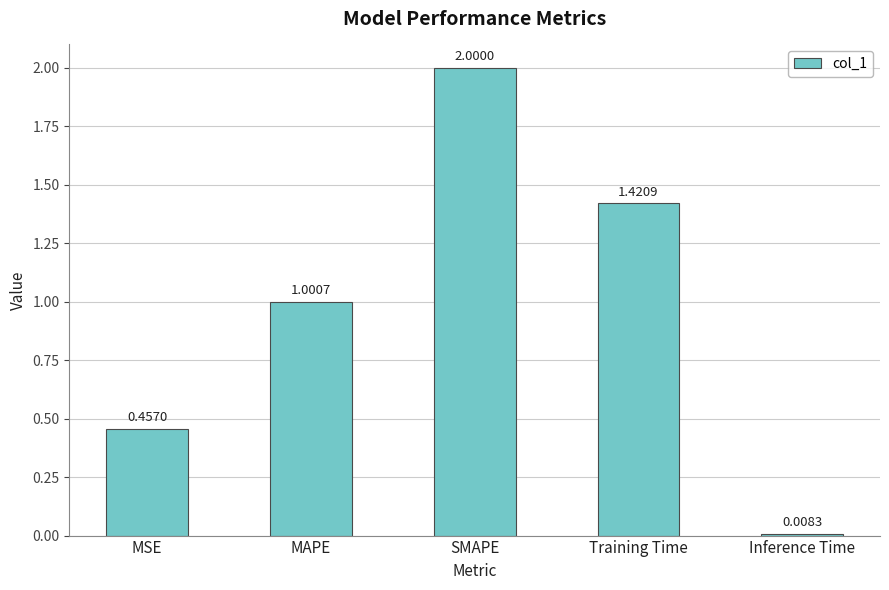

What is the maximum value shown in the chart?

2.0